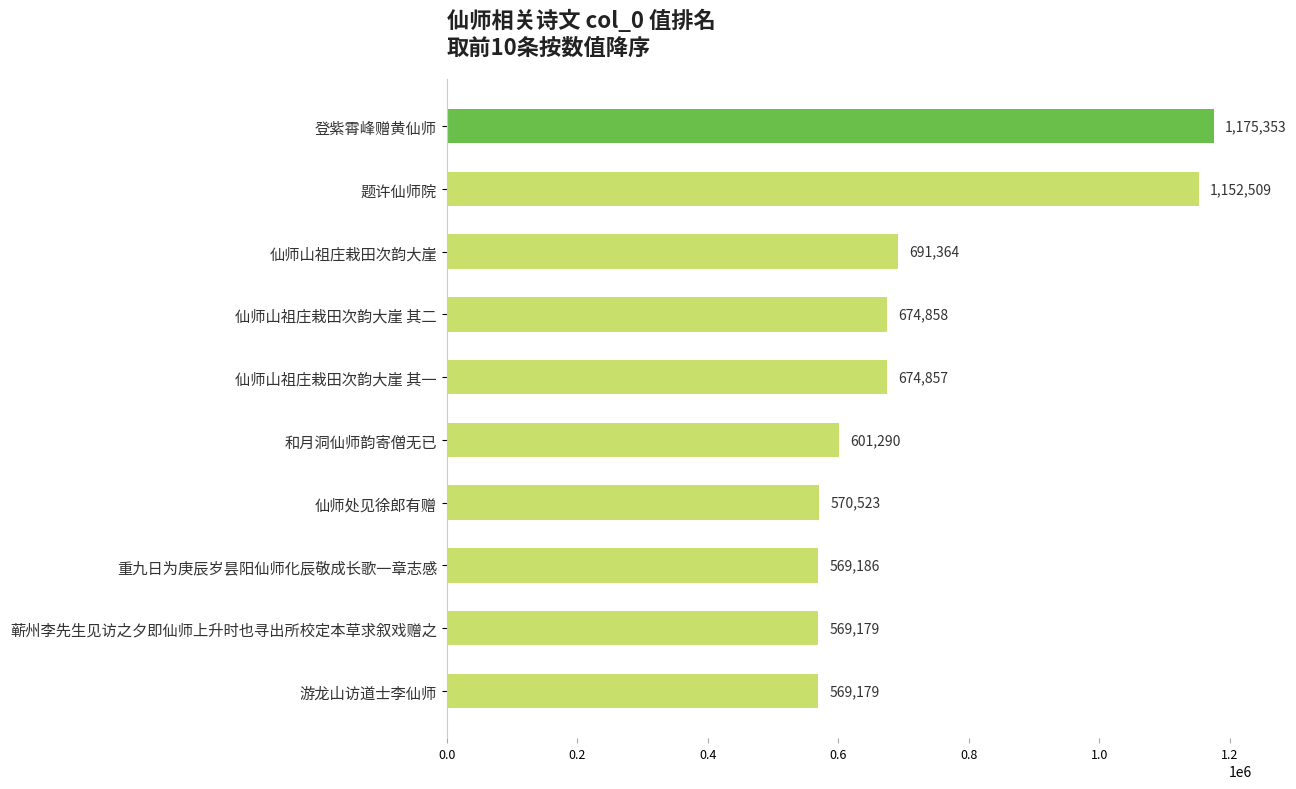

How many data points does each series have?

10